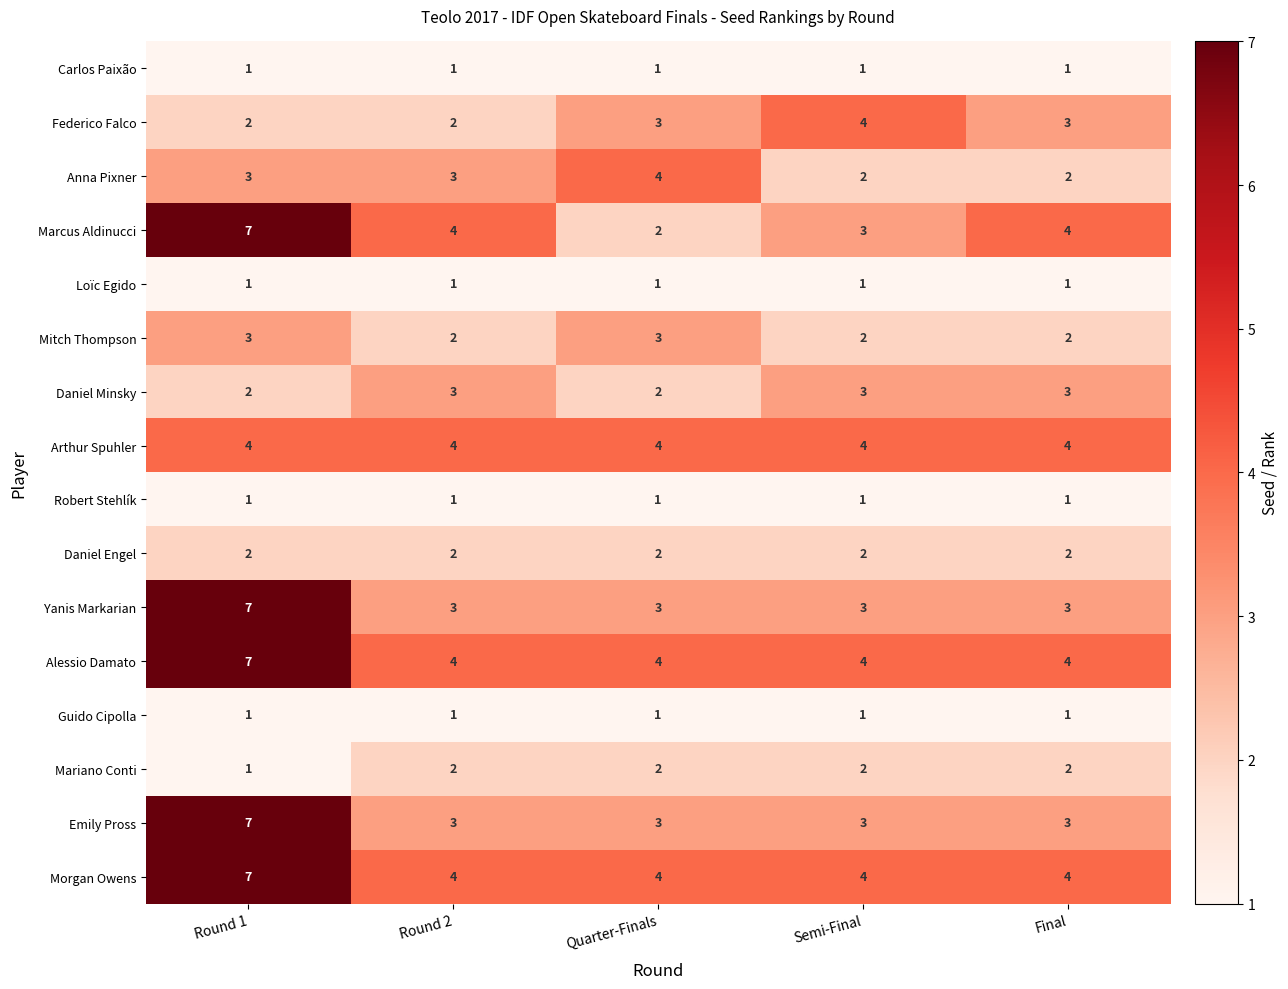

What is the sum of the Mariano Conti values at Final and Round 1?

3